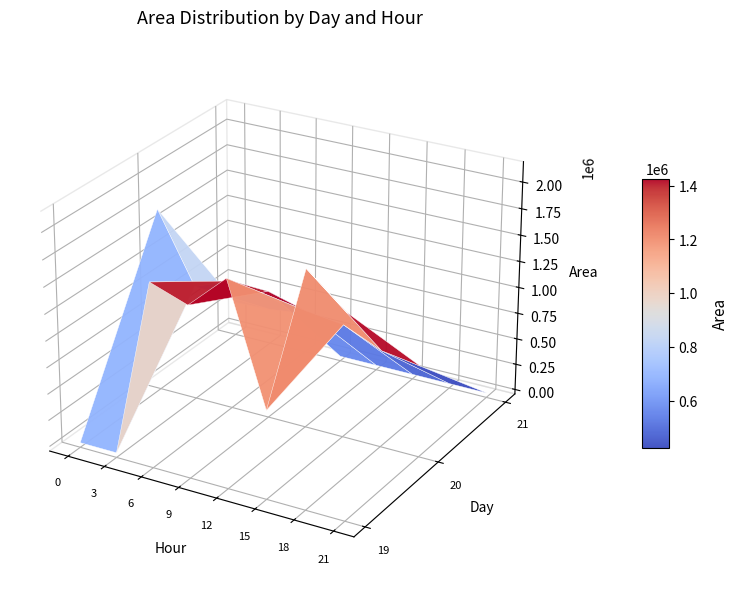

The chart shows a value of 1422926 at 20_3. True or false?

False